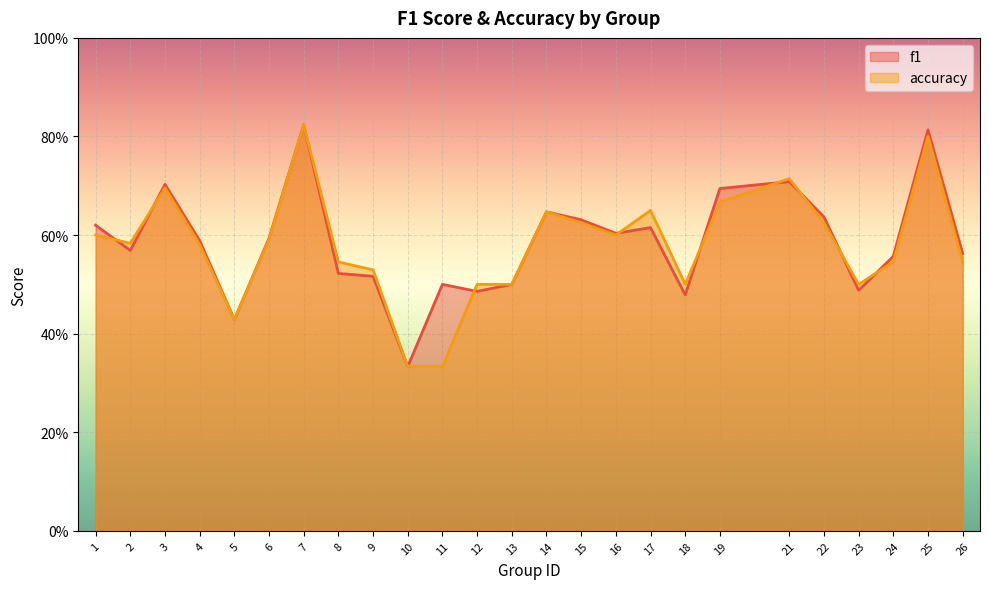

Where do f1 and accuracy first cross each other?

1 and 2